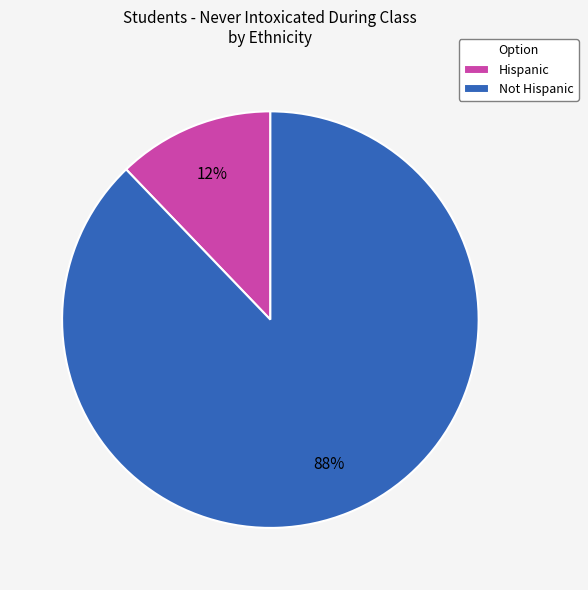

Is the sum of Hispanic and Not Hispanic greater than half?

Yes